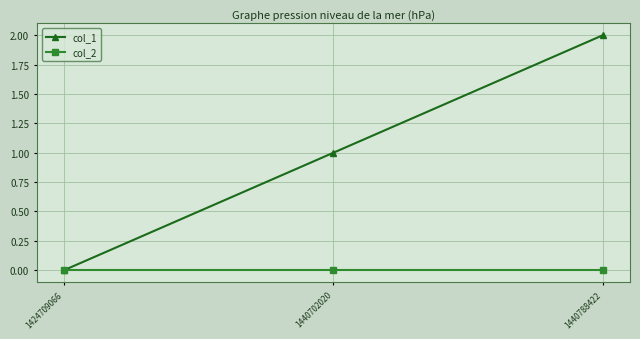

Is it true that col_2 equals 0 at 1440702020?

True